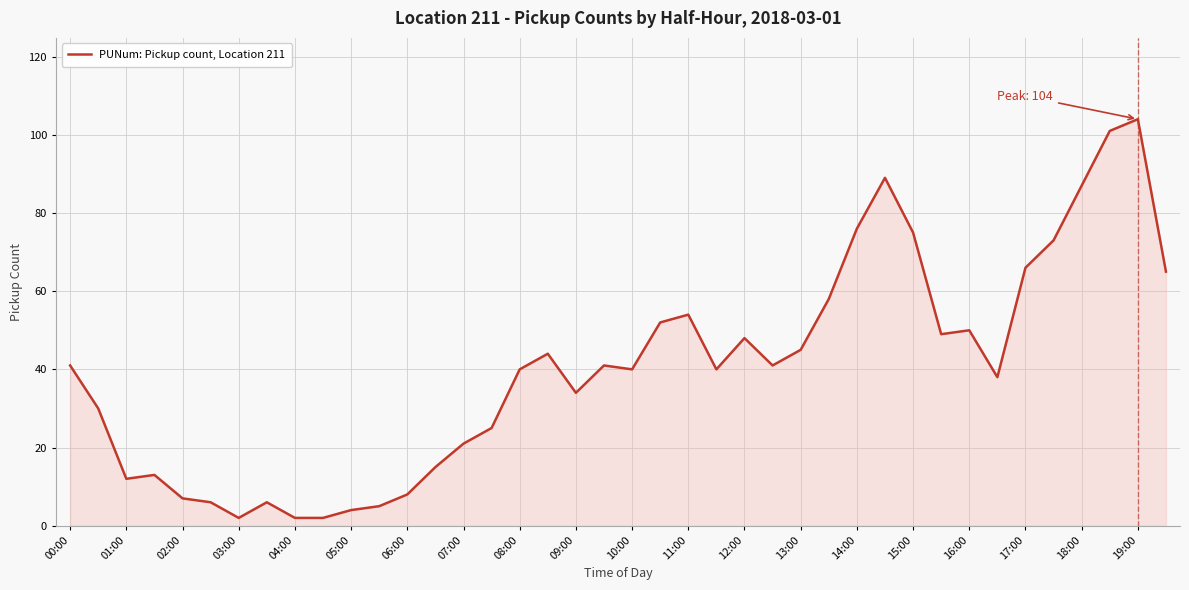

What is the greatest value displayed?

104